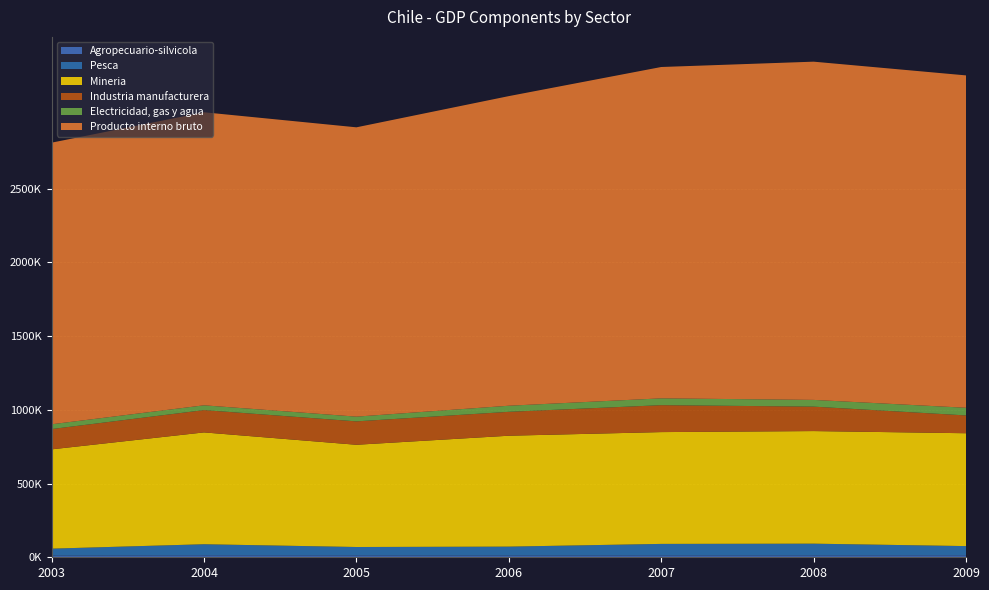

Reading right to left, transcribe all the data shown in this chart.

Agropecuario-silvicola: 2009=13296	2008=12554	2007=12531	2006=11913	2005=12433	2004=13047	2003=11295
Pesca: 2009=62567	2008=79807	2007=78217	2006=60357	2005=57261	2004=75402	2003=47243
Mineria: 2009=765477	2008=763639	2007=758309	2006=752201	2005=693369	2004=758507	2003=673527
Industria manufacturera: 2009=120751	2008=165750	2007=182676	2006=162098	2005=158795	2004=151306	2003=137580
Electricidad, gas y agua: 2009=51962	2008=45674	2007=46236	2006=41354	2005=32040	2004=32540	2003=32496
Producto interno bruto: 2009=2254297	2008=2294077	2007=2247383	2006=2099952	2005=1962290	2004=1987521	2003=1910023